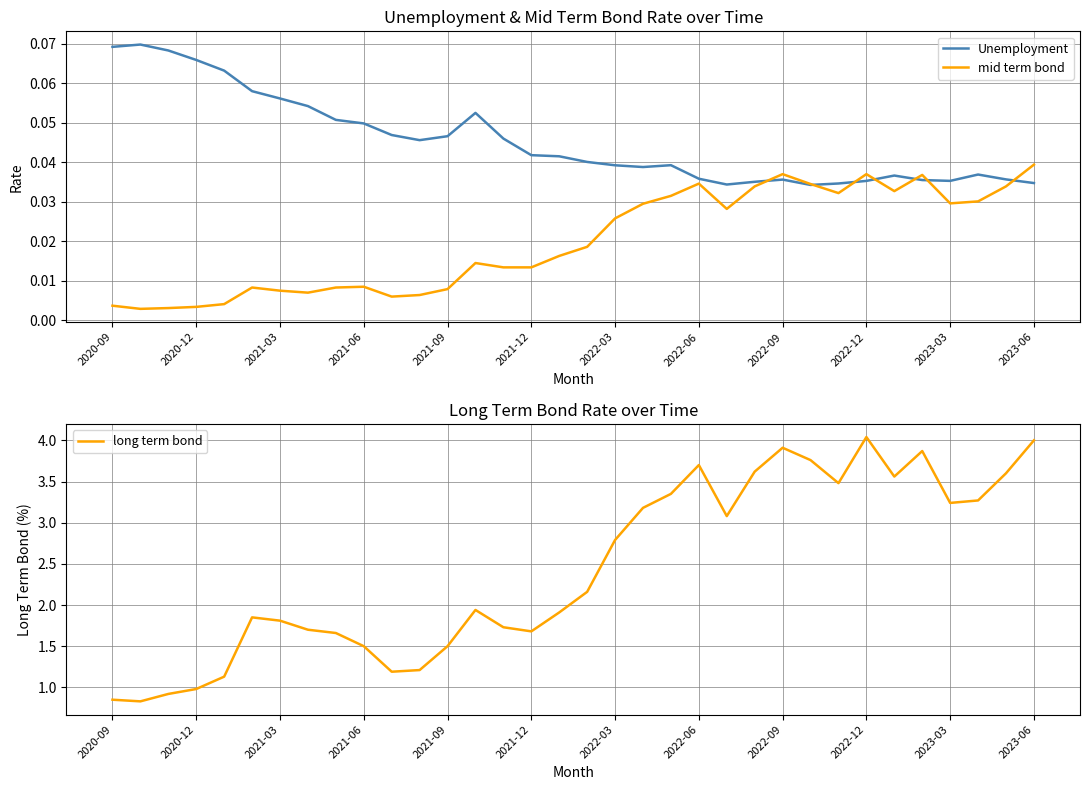

Which category has the highest value in the mid term bond series?

2023-06